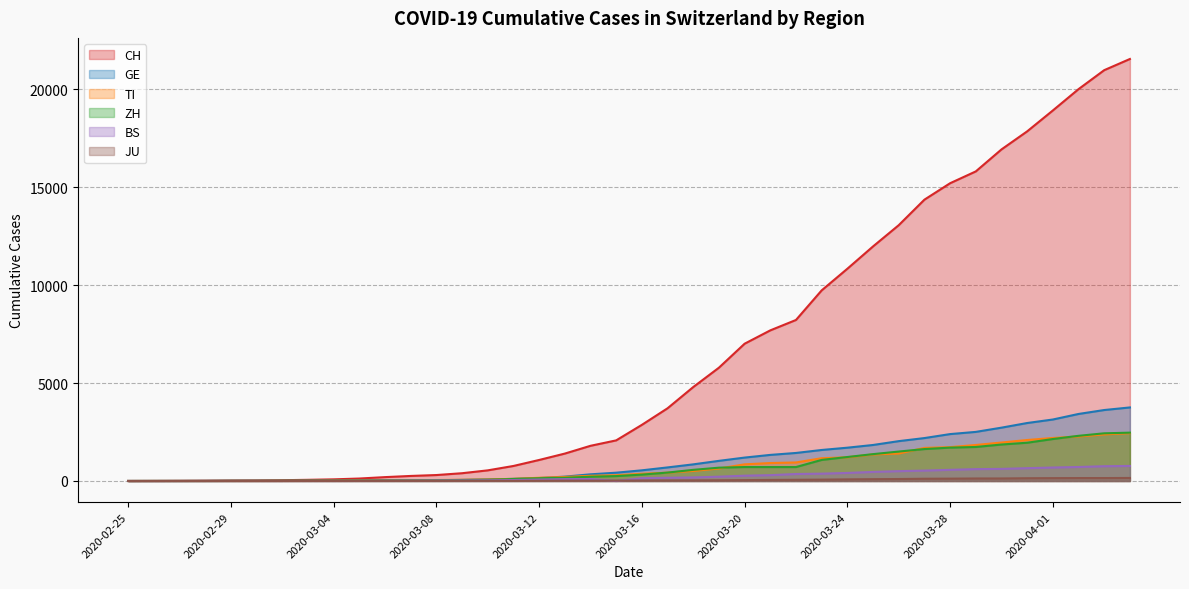

True or false: BS and TI intersect in this chart.

False